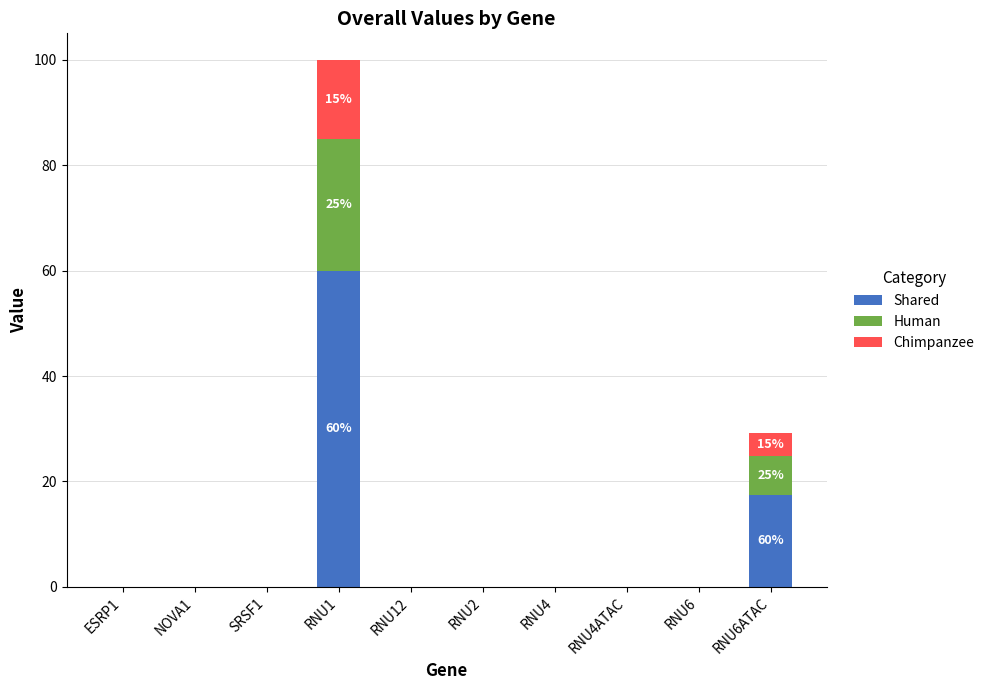

At which category is the sum across all series the highest?

RNU1